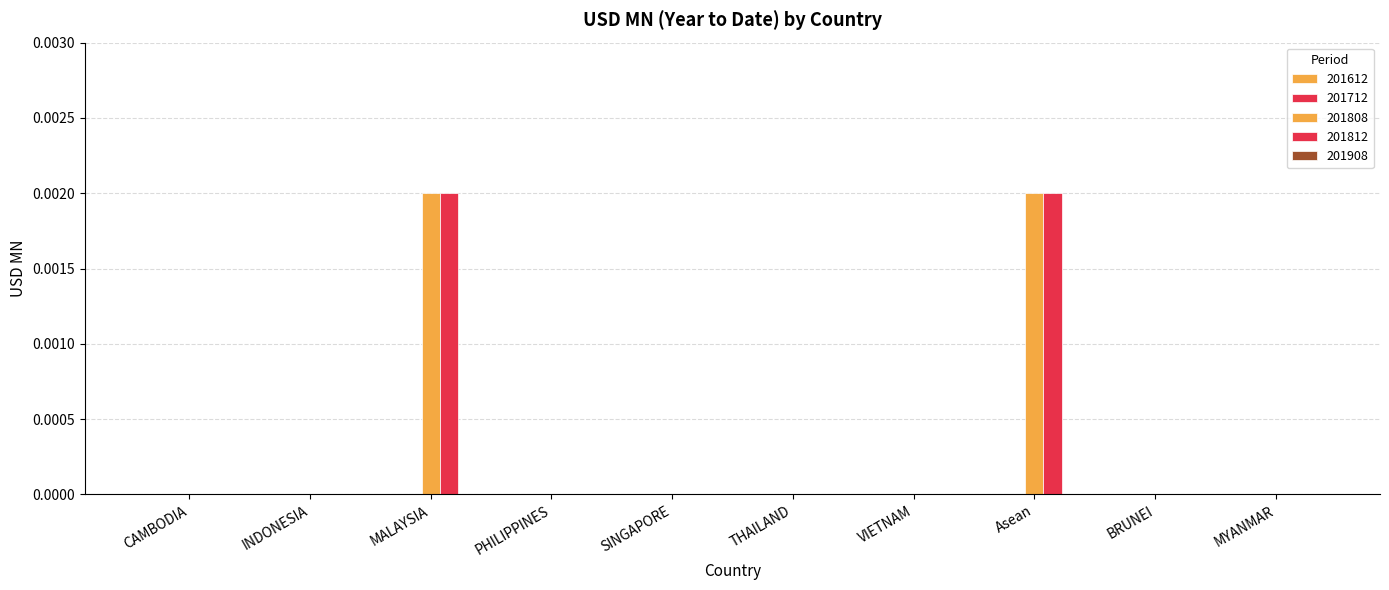

What is the label of the 2nd bar from the left?

INDONESIA